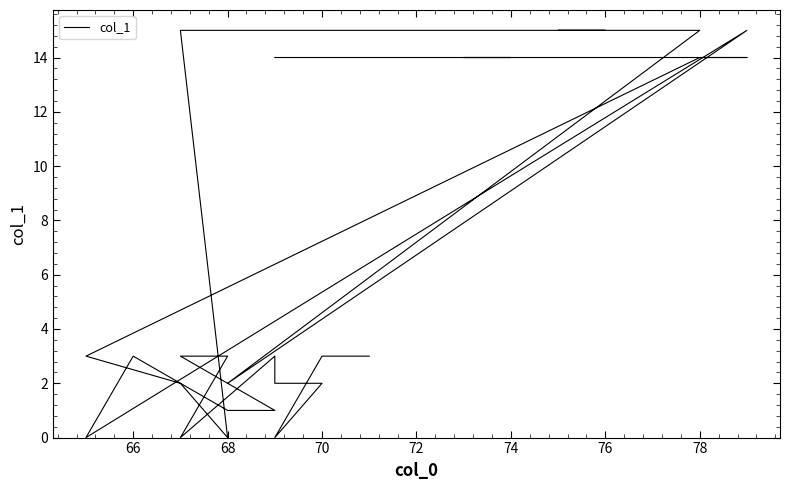

Is it true that the value at 72 is 4?

False